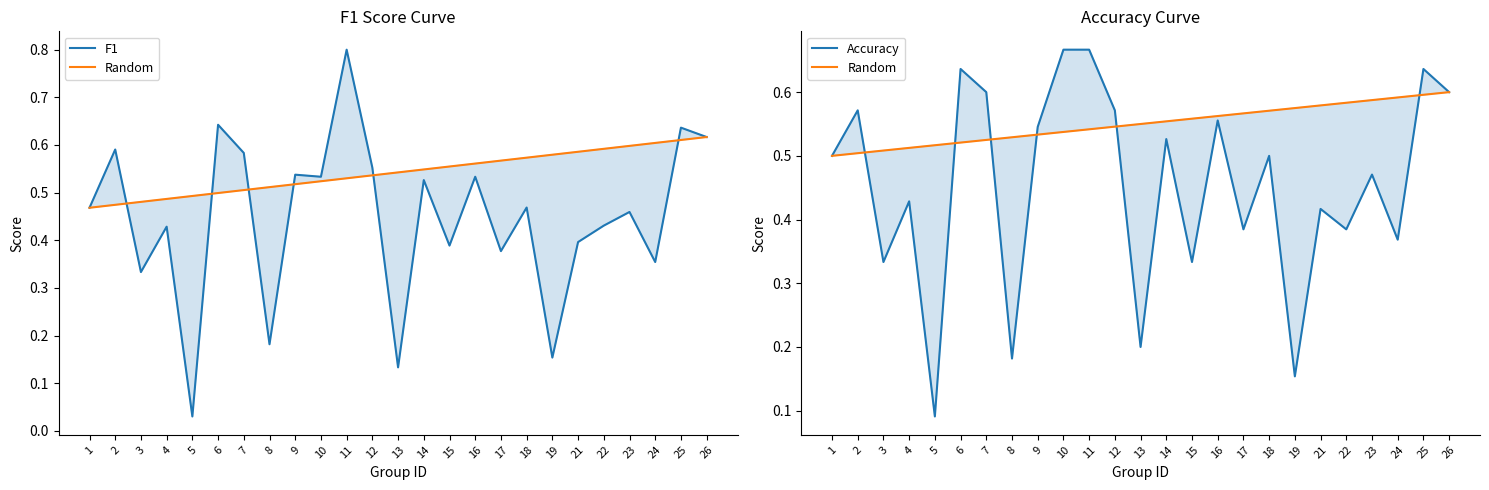

Which category has the lowest value across all series?

5